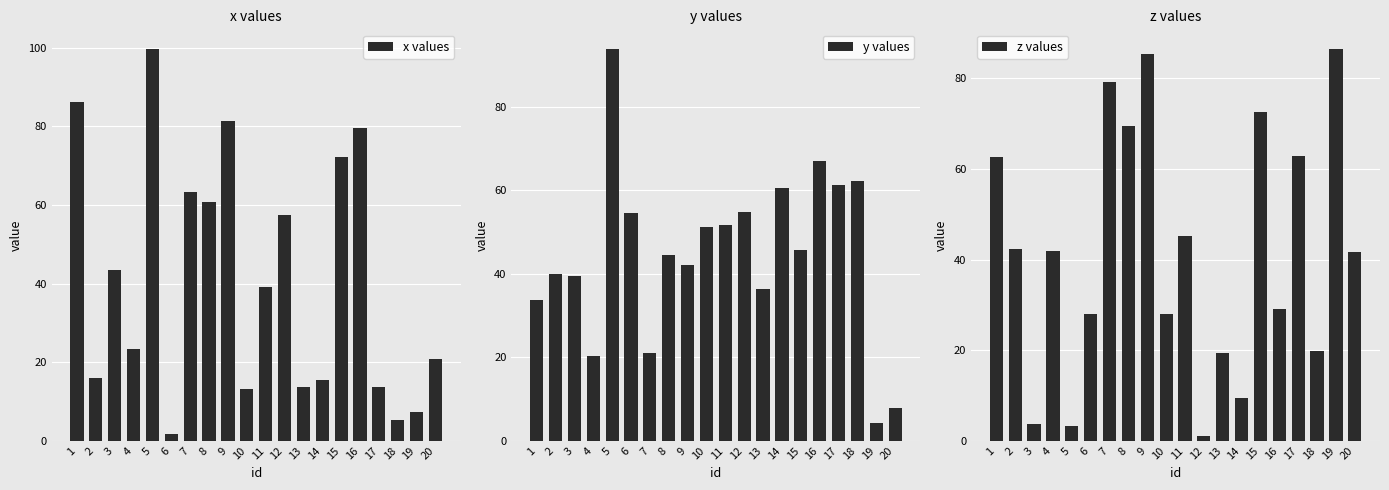

List the labels in order of x values value, largest first.

5, 1, 9, 16, 15, 7, 8, 12, 3, 11, 4, 20, 2, 14, 17, 13, 10, 19, 18, 6